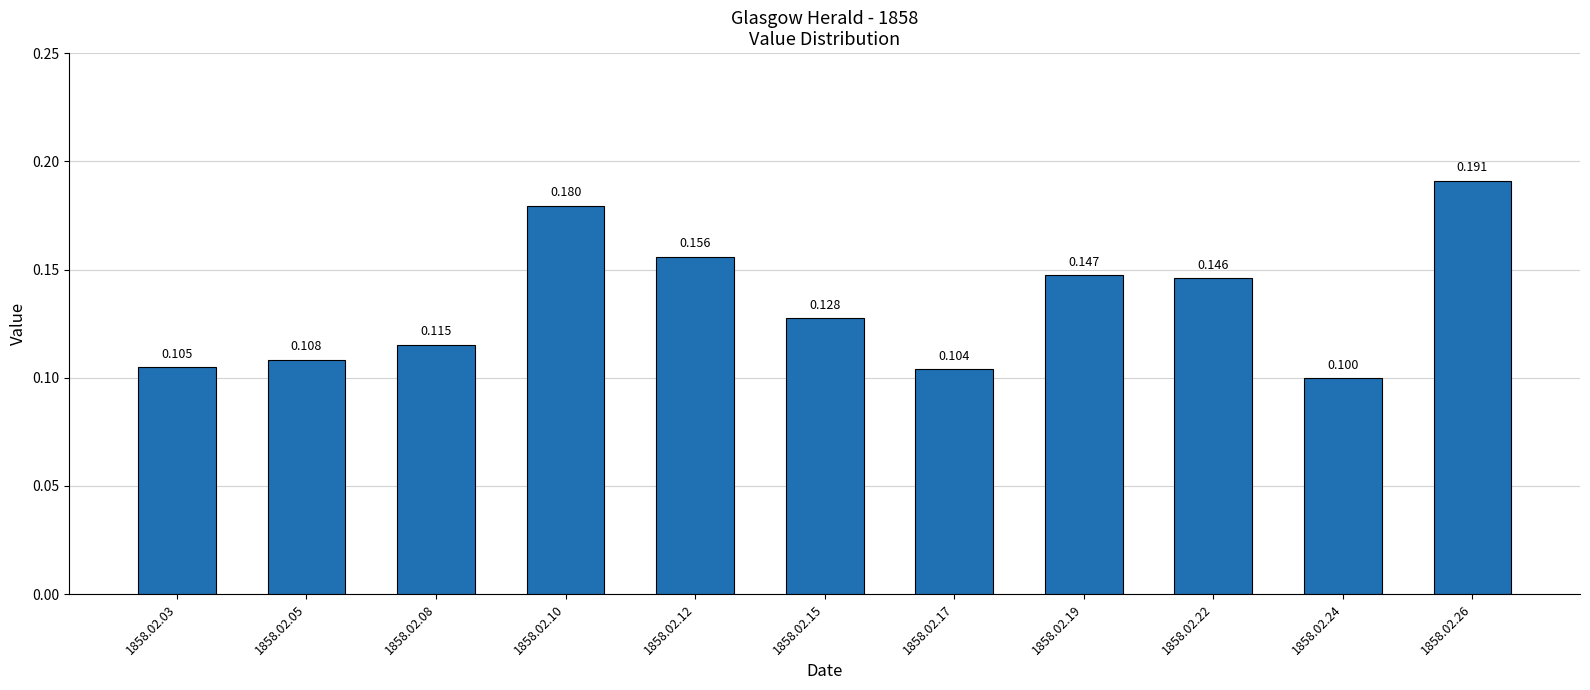

What is the sum of all values?

1.5